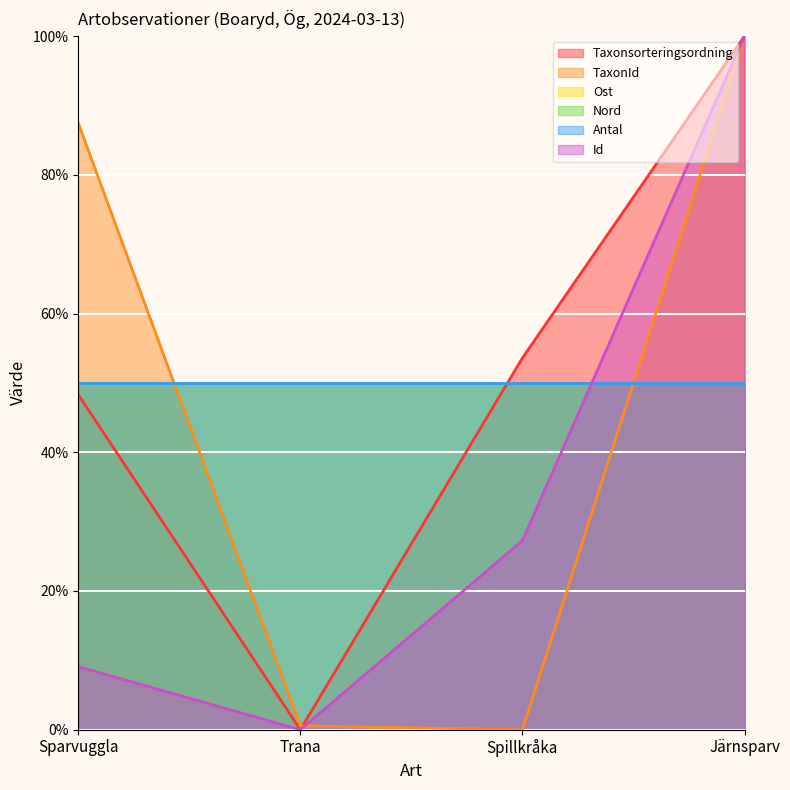

Which category has the lowest value across all series?

Trana